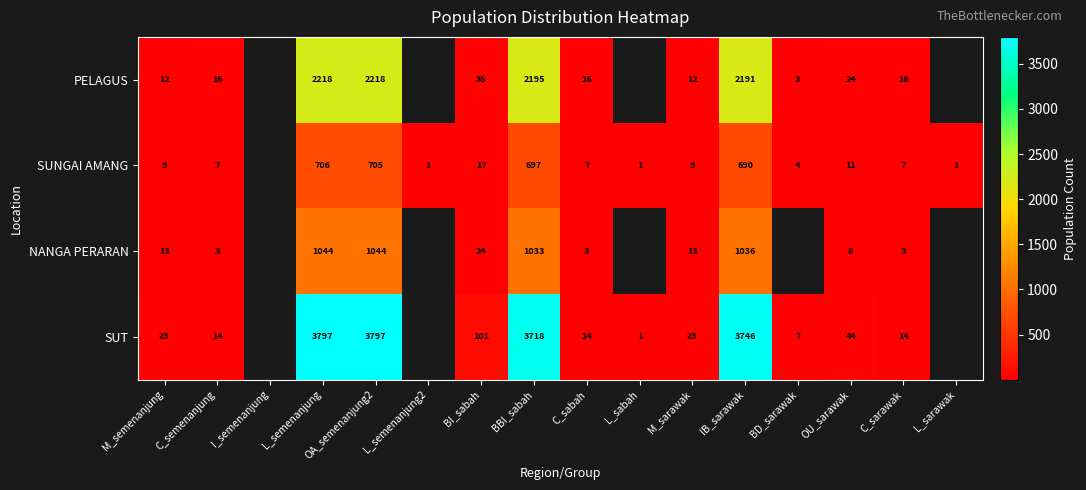

What is the difference between the SUNGAI AMANG values at L_semenanjung and BD_sarawak?

702